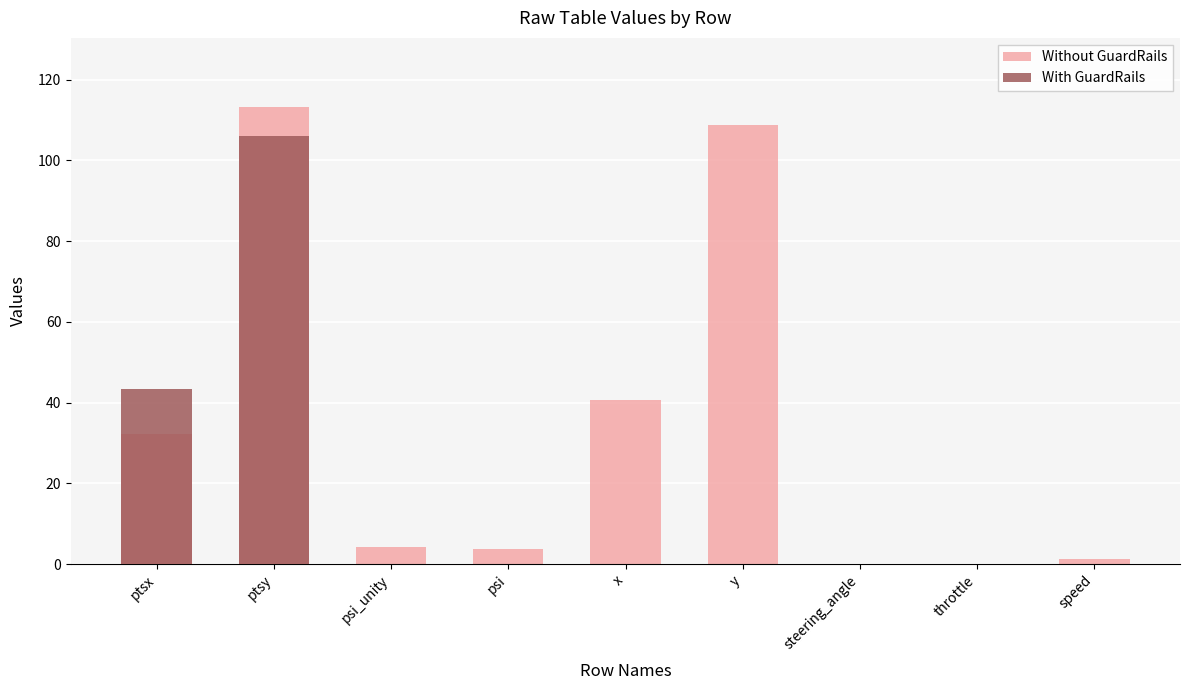

What is the sum of all Without GuardRails values?

304.0